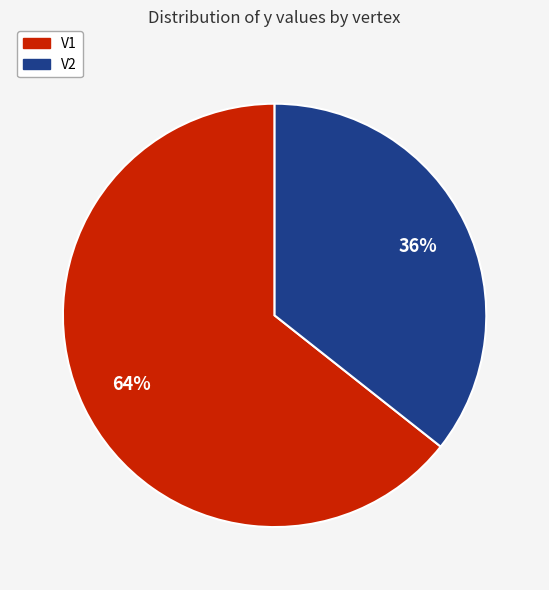

To the nearest percent, what is the average slice percentage?

50%